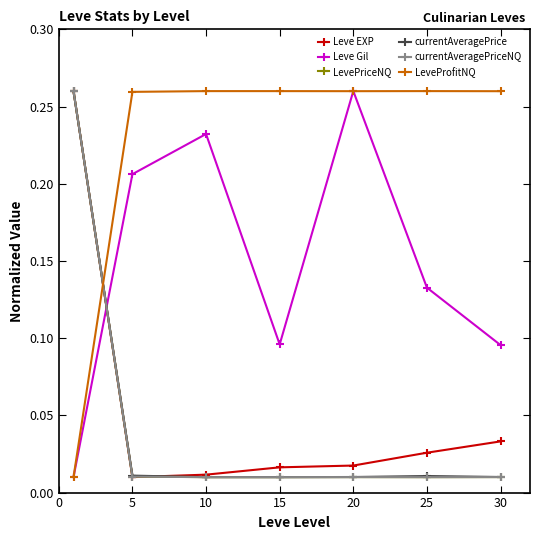

Which series has the largest total across all categories?

LeveProfitNQ